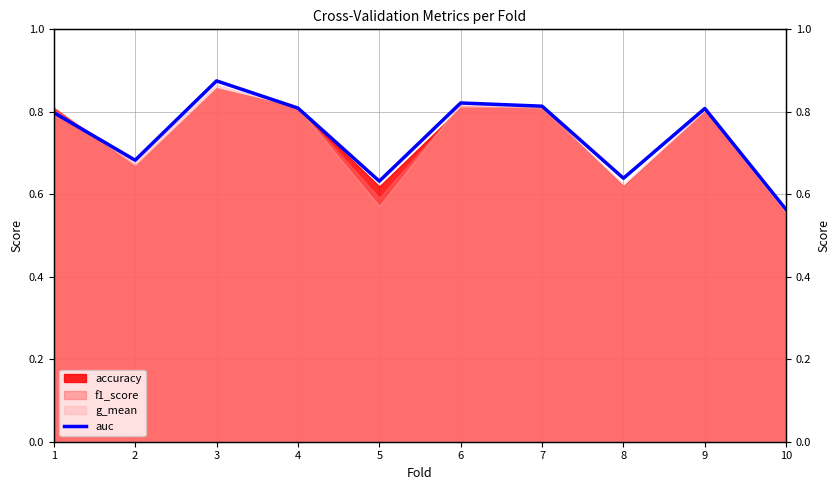

What is the sum of all values?

7.4